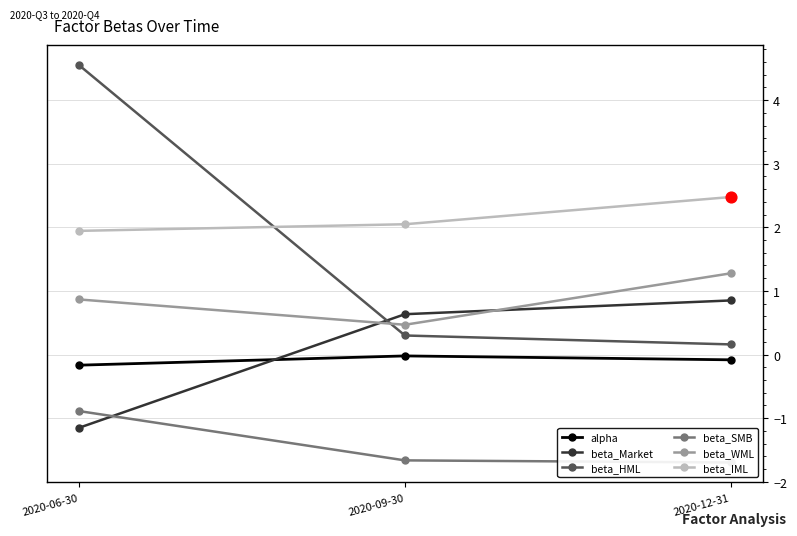

Which series contains the highest Y value?

beta_HML